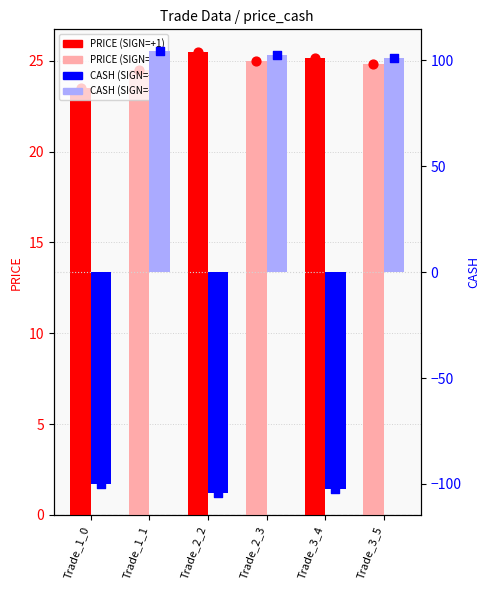

What are all the series names shown in the legend?

PRICE, CASH